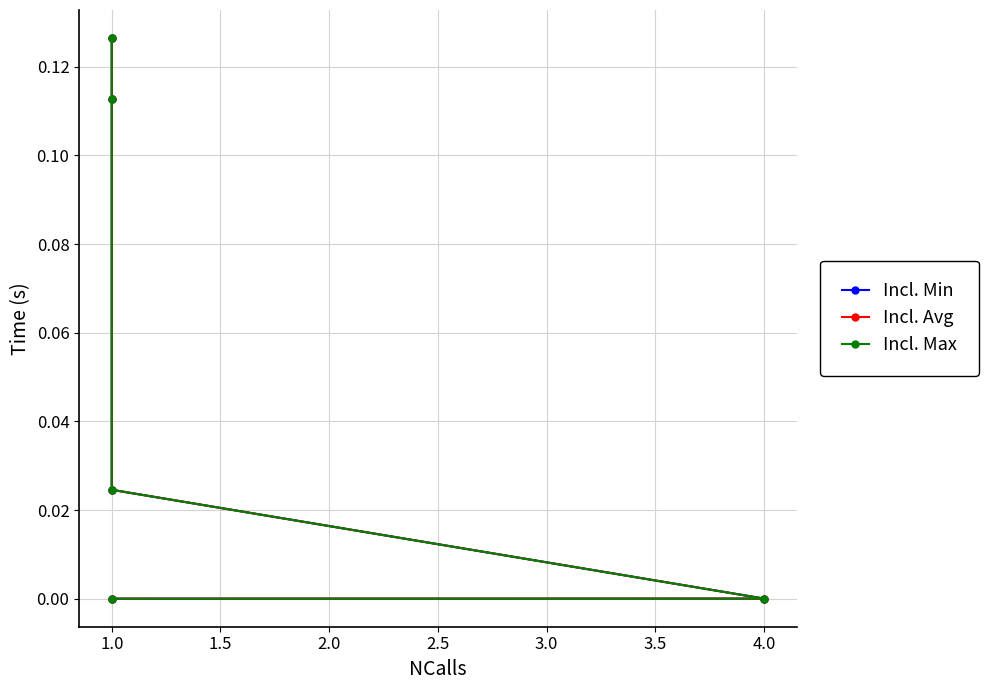

At how many categories does at least one series exceed 0?

5